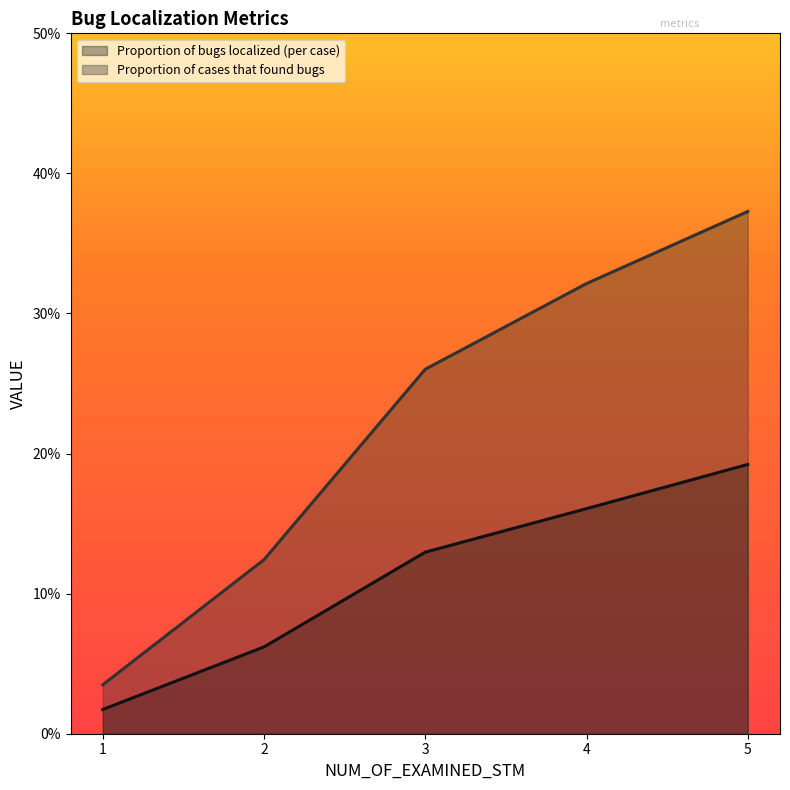

Reading left to right, transcribe all the data shown in this chart.

Proportion of bugs localized (per case): 0.0	0.1	0.1	0.2	0.2
Proportion of cases that found bugs: 0.0	0.1	0.3	0.3	0.4